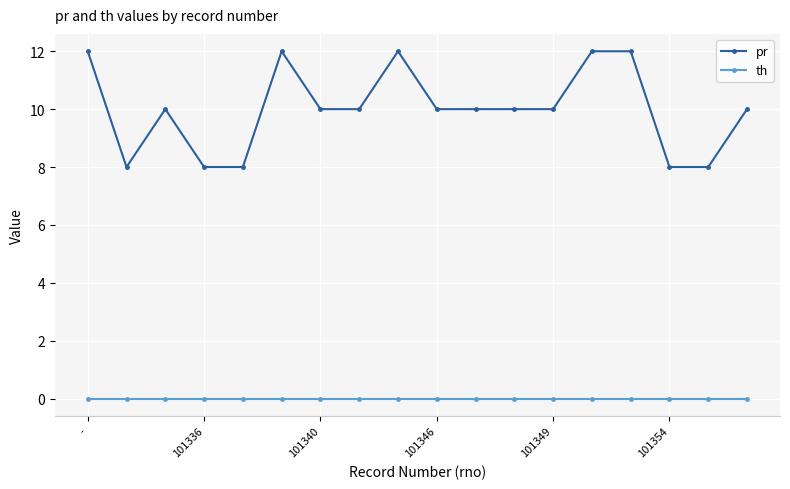

How many lines are shown in the chart?

2